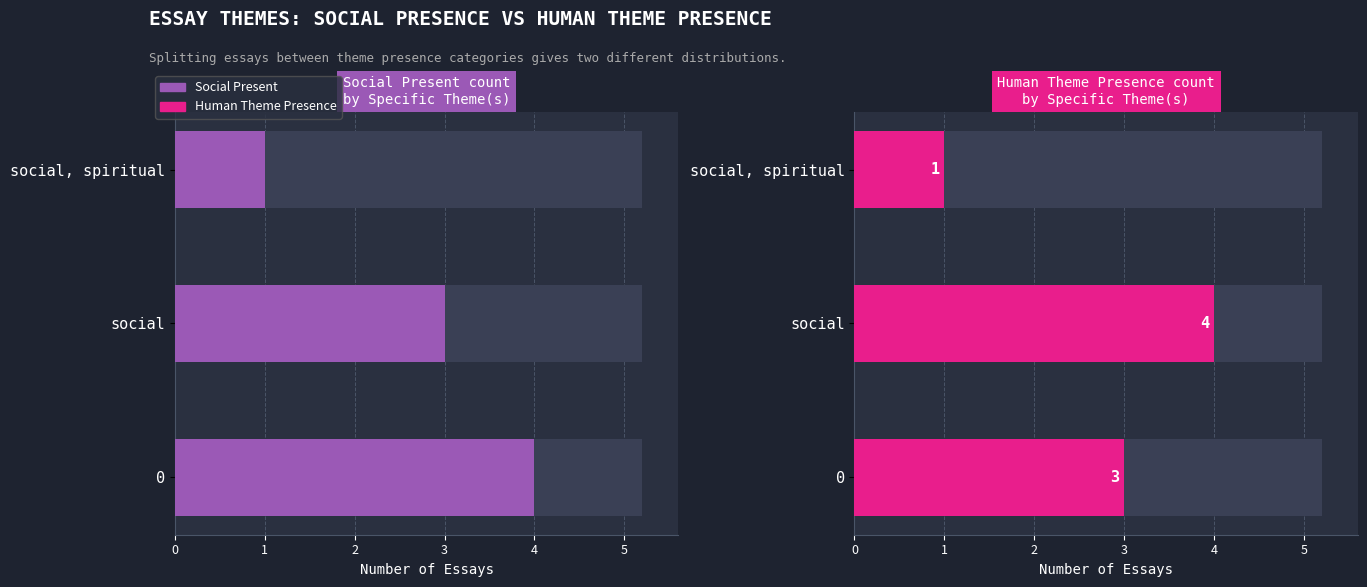

Which series has the largest range (max minus min)?

Social Present